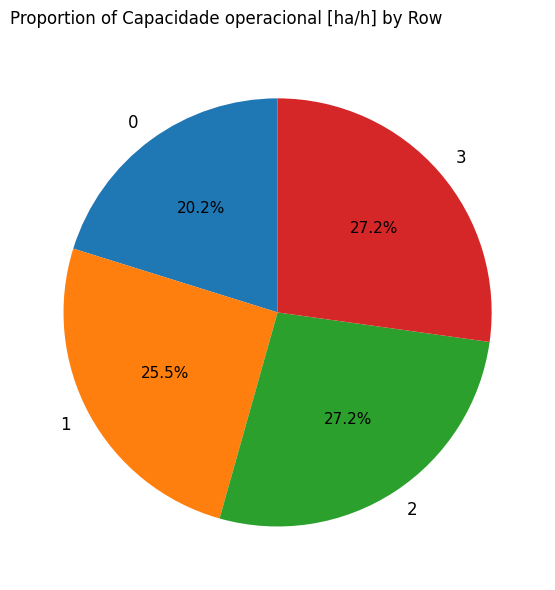

Combined, do 0 and 1 account for over 50%?

No